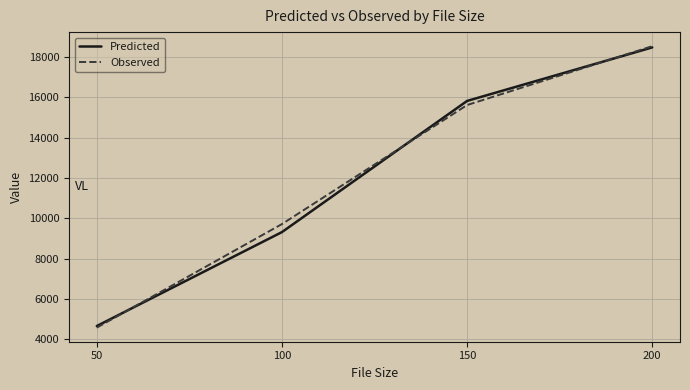

The value of Observed at 50 is 4580. True or false?

True